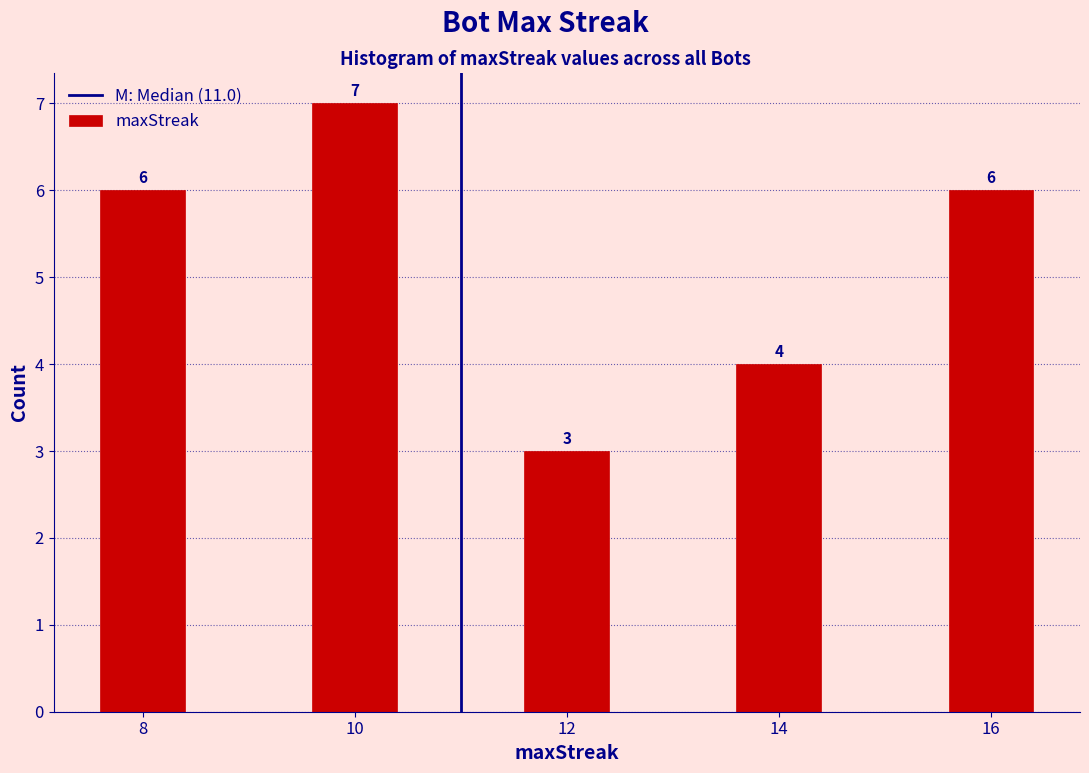

Reading left to right, extract all data points from this chart.

8=6	10=7	12=3	14=4	16=6